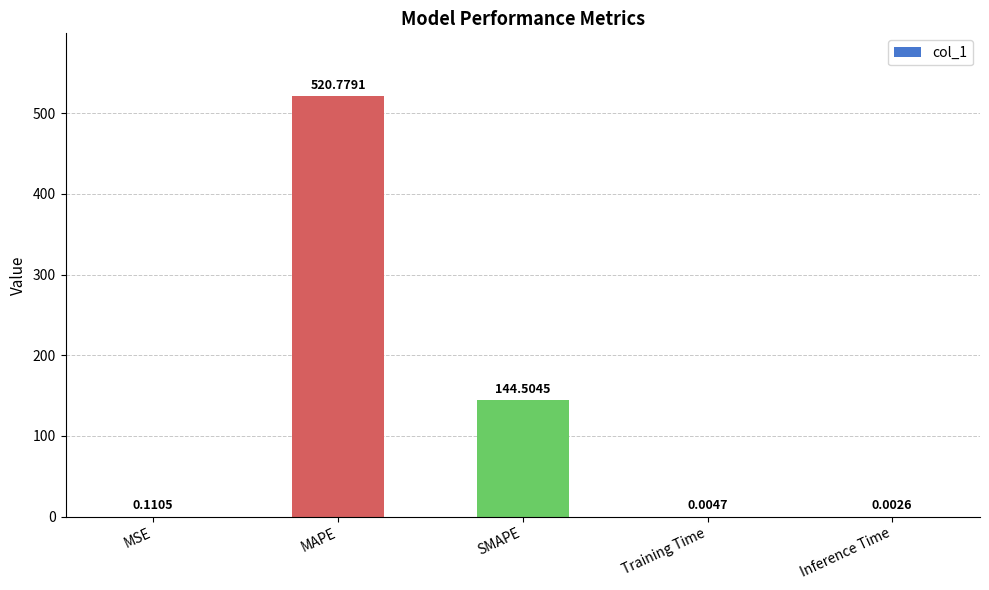

Where is the data nearest to the value 260?

SMAPE